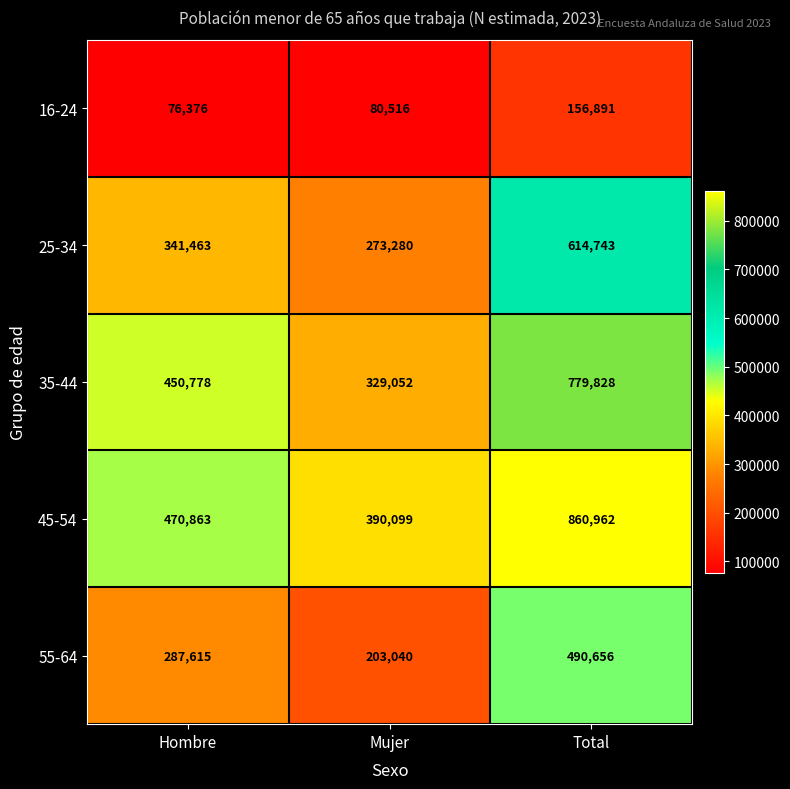

What is the sum of the 25-34 values at Total and Hombre?

956206